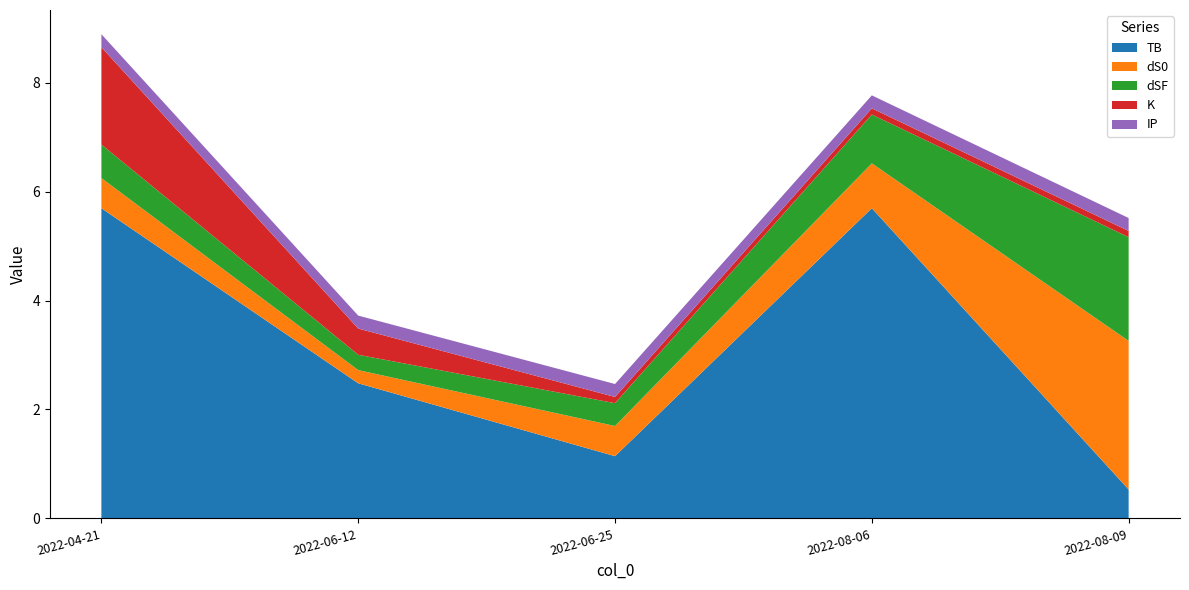

Reading left to right, extract all data points from this chart.

TB: 2022-04-21=5.7	2022-06-12=2.5	2022-06-25=1.1	2022-08-06=5.7	2022-08-09=0.5
dS0: 2022-04-21=0.6	2022-06-12=0.2	2022-06-25=0.6	2022-08-06=0.8	2022-08-09=2.7
dSF: 2022-04-21=0.6	2022-06-12=0.3	2022-06-25=0.4	2022-08-06=0.9	2022-08-09=1.9
K: 2022-04-21=1.8	2022-06-12=0.5	2022-06-25=0.1	2022-08-06=0.1	2022-08-09=0.1
IP: 2022-04-21=0.2	2022-06-12=0.2	2022-06-25=0.2	2022-08-06=0.2	2022-08-09=0.2